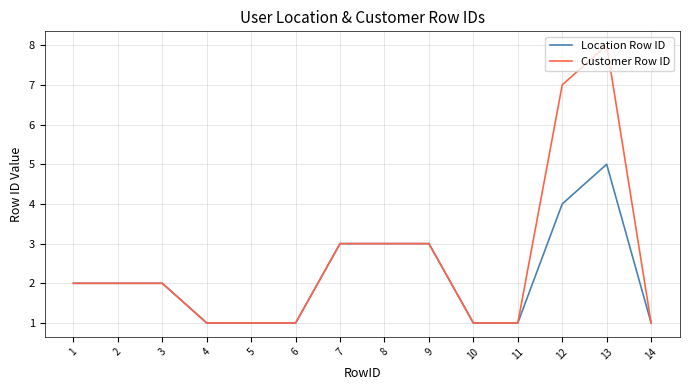

Which series has the widest spread of values?

Customer Row ID